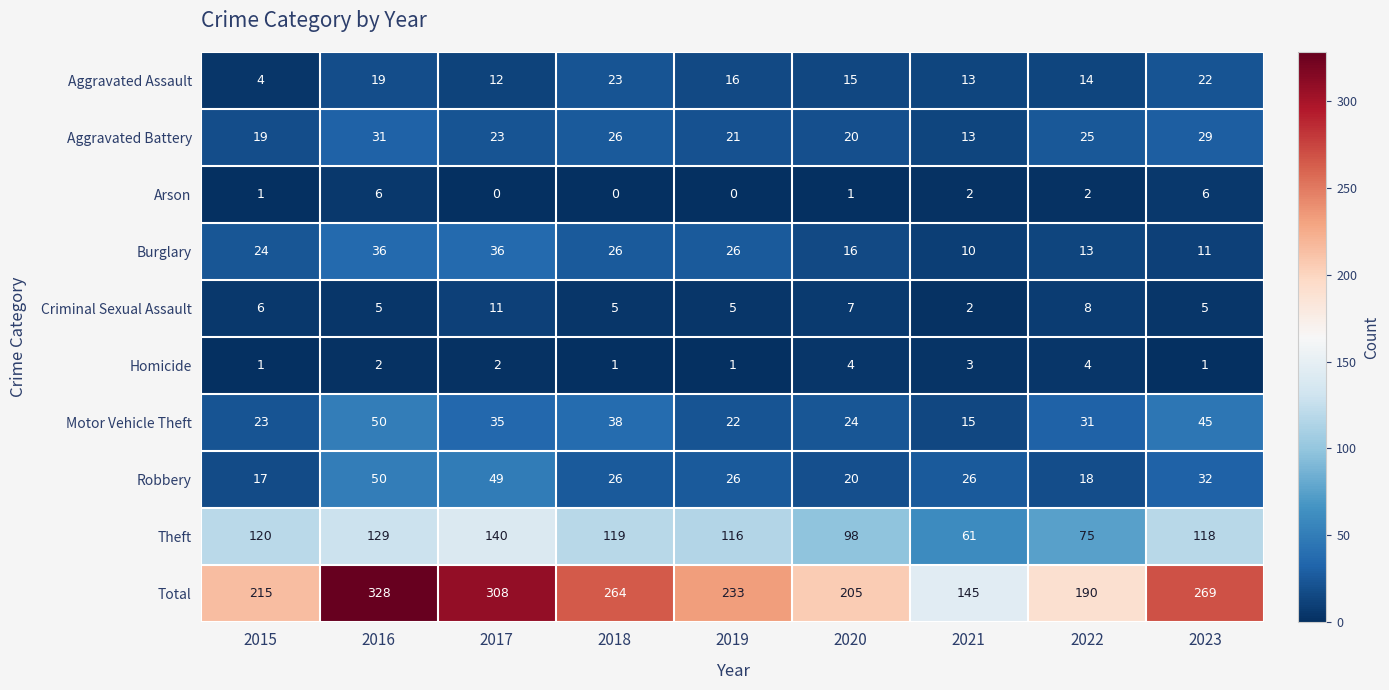

At how many categories does at least one series exceed 244?

4